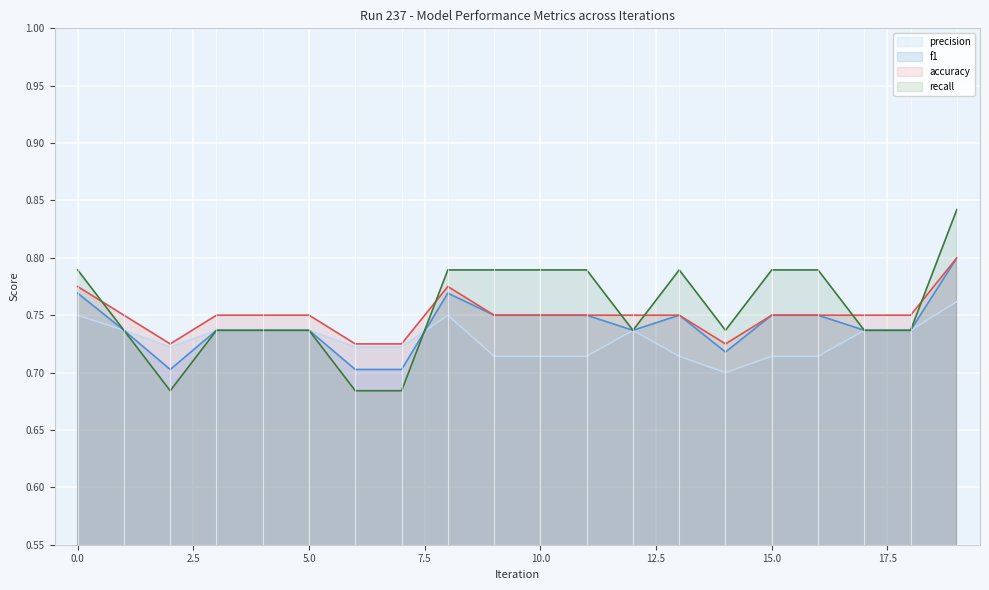

At which label is precision closest to 0?

14